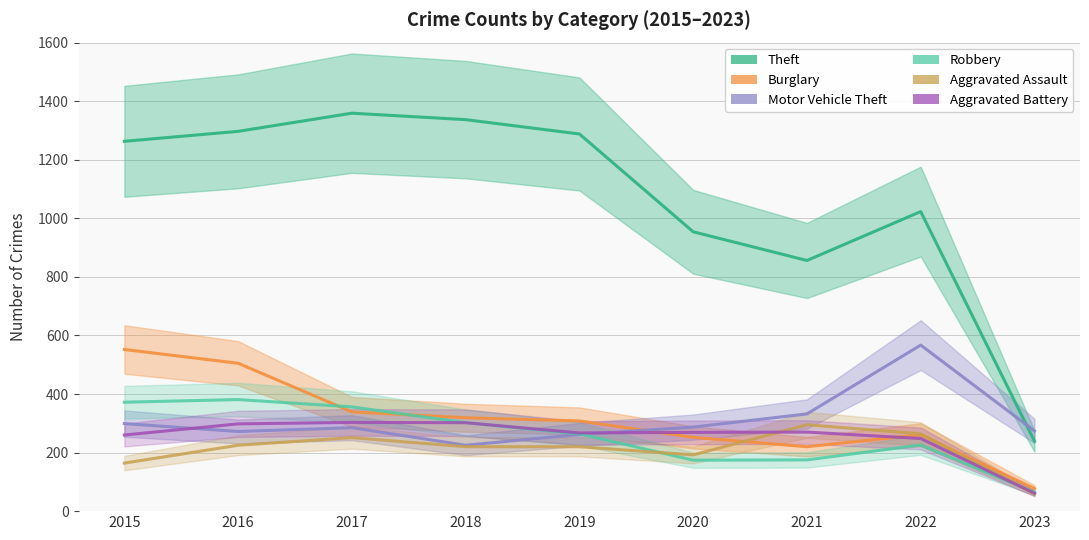

At which label is Theft closest to 799?

2021